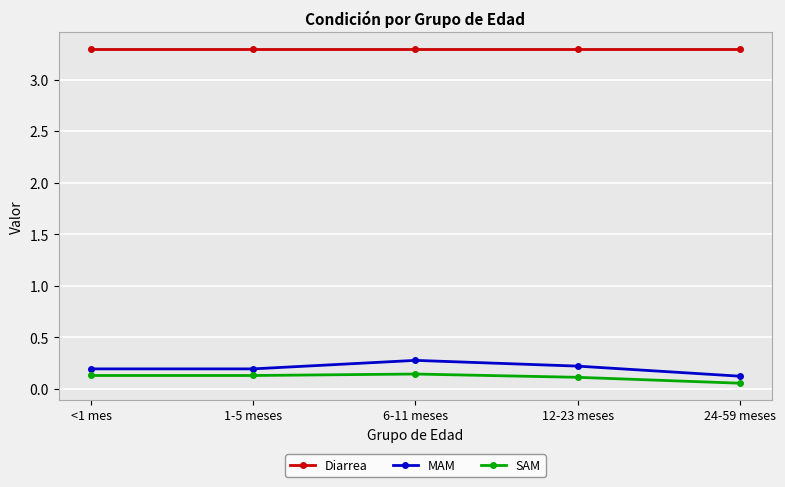

What is the greatest value displayed?

3.3